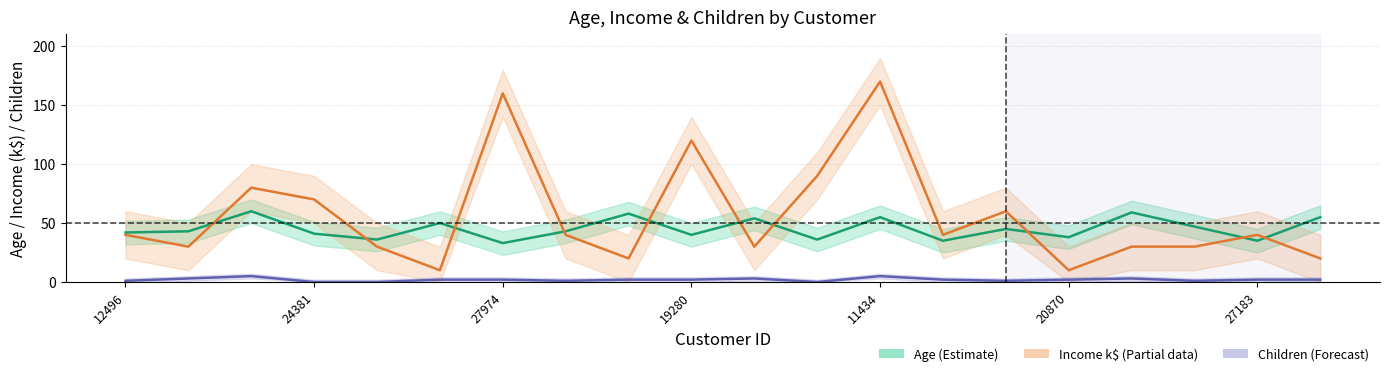

True or false: Age (Estimate) has more than 0 points higher than both neighbors.

True